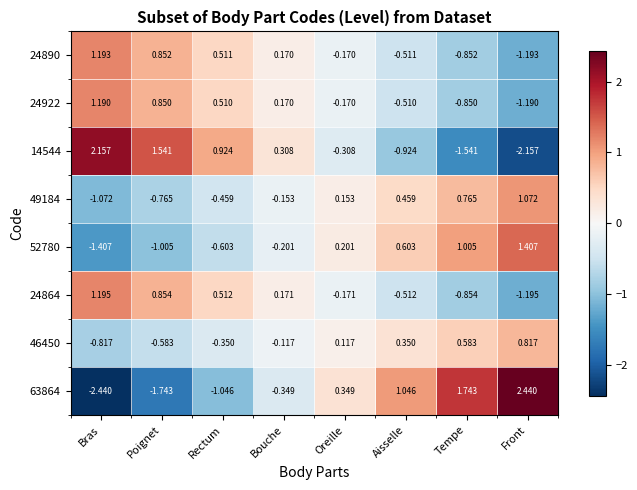

How many series are shown in this chart?

8